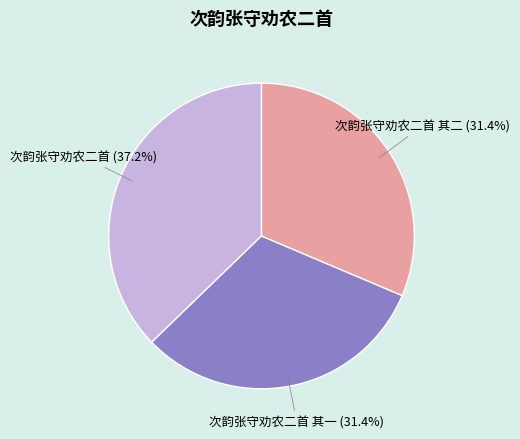

What percentage is the 次韵张守劝农二首 其一 slice, to the nearest percent?

31%